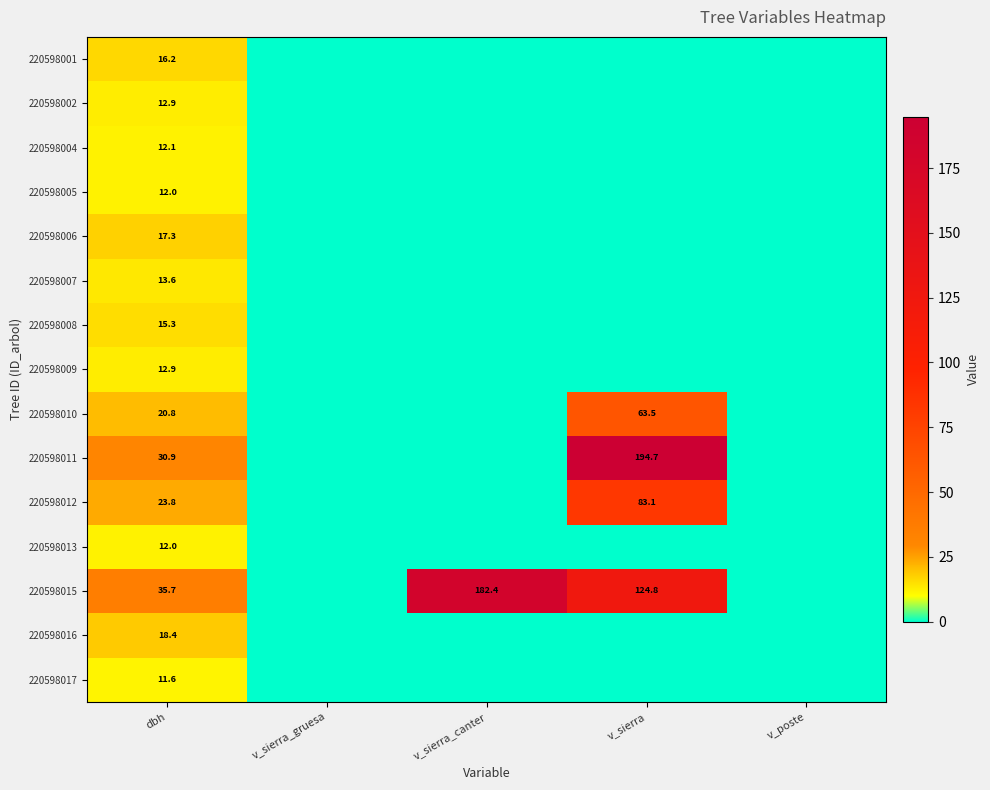

Count the number of data series in this chart.

15